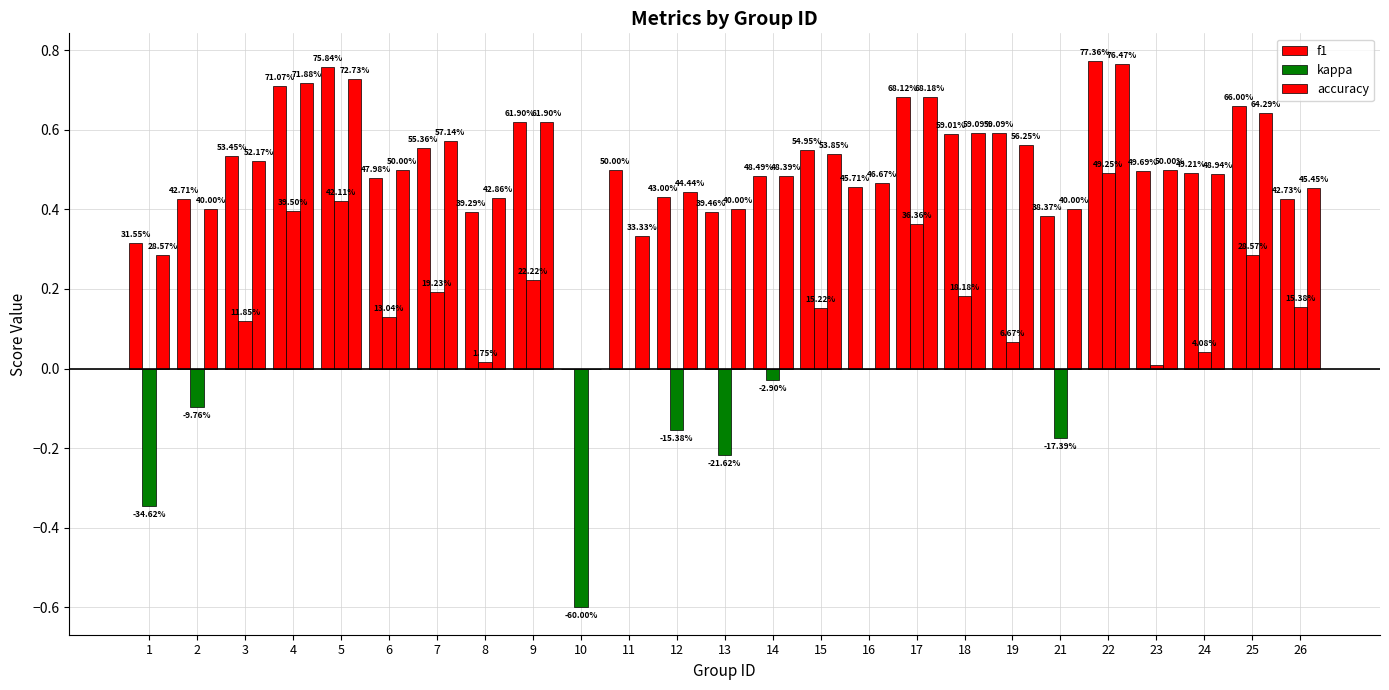

What is the maximum value shown in the chart?

0.8